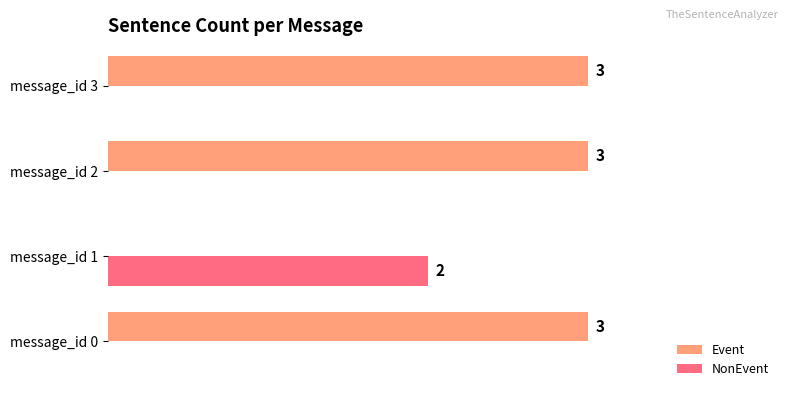

Which series changed the most between message_id 1 and message_id 2?

Event